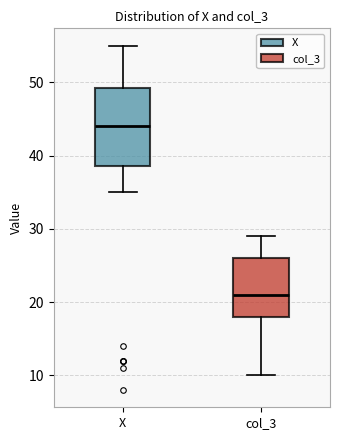

Reading left to right, read every box against the y-axis: the position of its median line, the range the box covers, and the ends of its whiskers. The values are not printed on the chart, so give them approximately, as read against the axis.

X: median 44, box 39 to 49, whiskers 35 to 55
col_3: median 21, box 18 to 26, whiskers 10 to 29